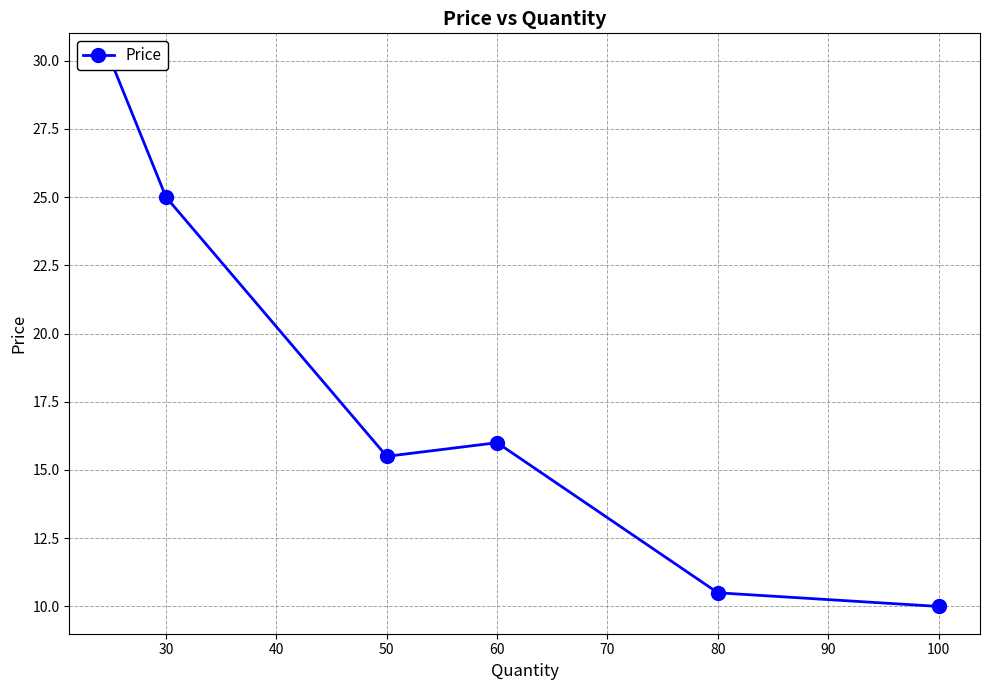

Is this an area chart (filled region under the line)?

No